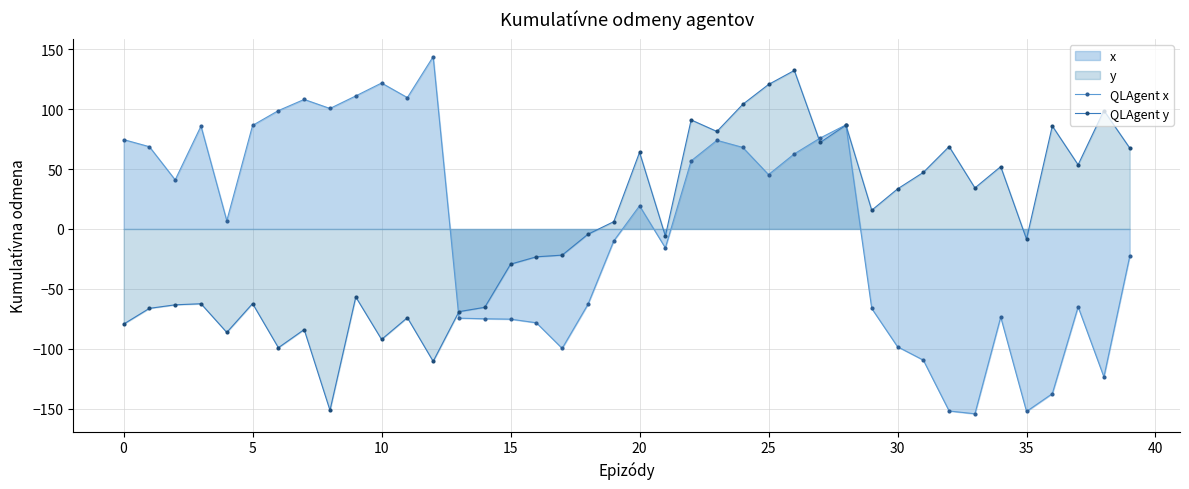

What is the greatest value displayed?

143.7